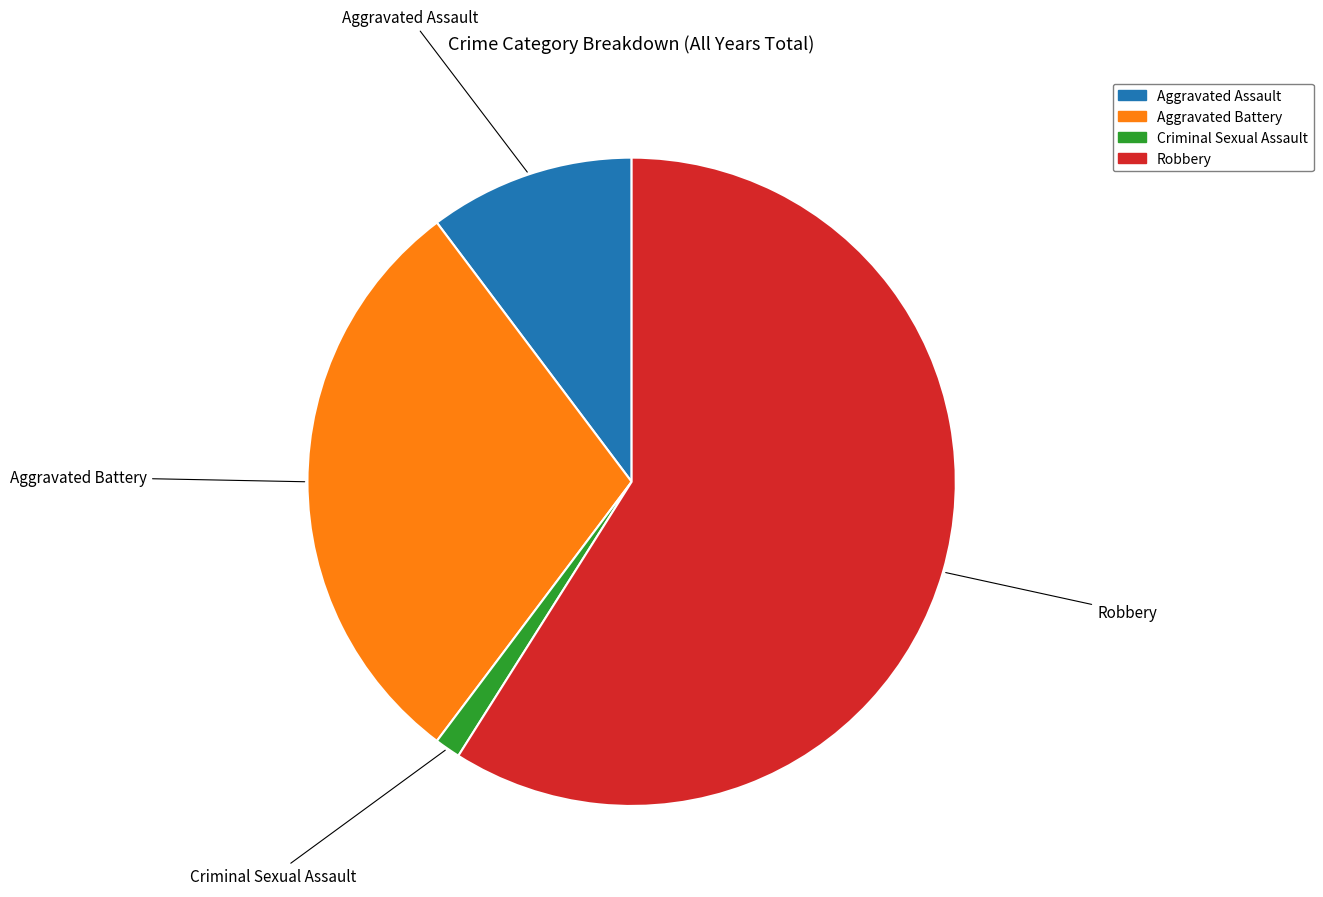

Rank the categories by value from lowest to highest.

Criminal Sexual Assault, Aggravated Assault, Aggravated Battery, Robbery